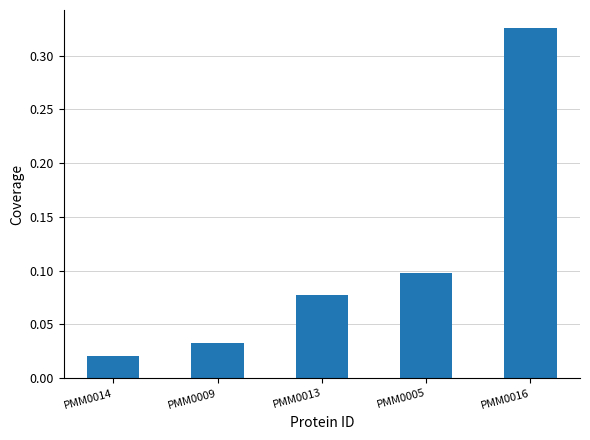

What is the change in value from PMM0005 to PMM0016?

+0.2